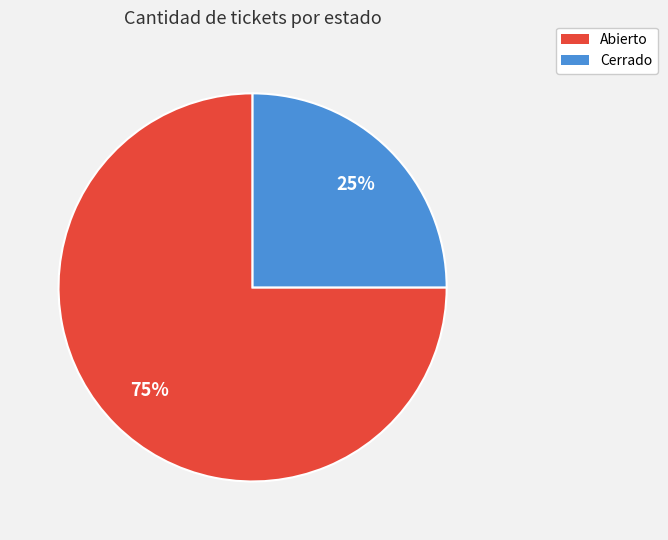

Which slice is the largest?

Abierto